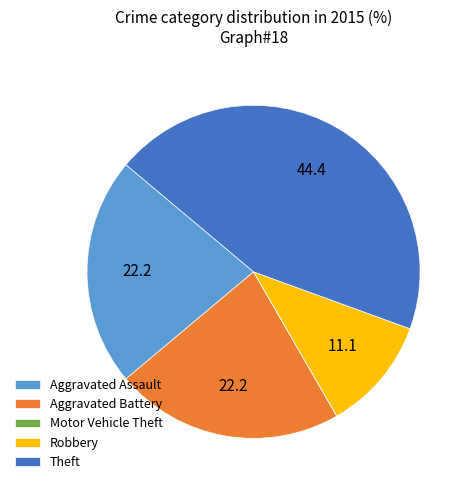

Do Aggravated Assault and Aggravated Battery together represent more than half of the pie?

No